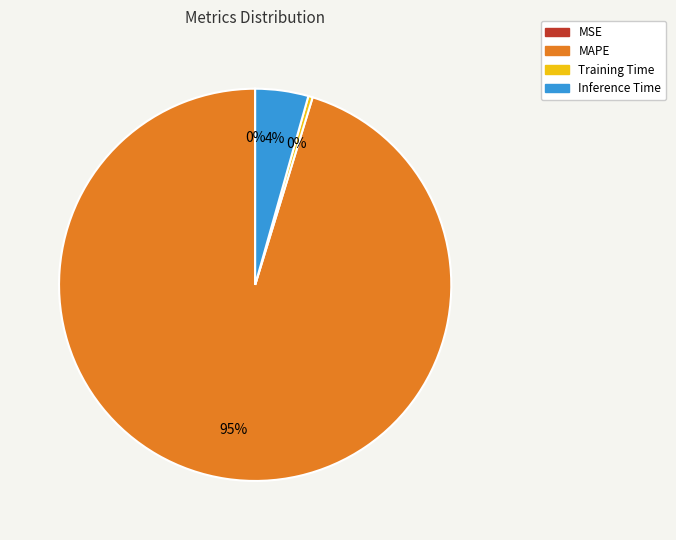

Is the sum of MAPE and Inference Time greater than half?

Yes